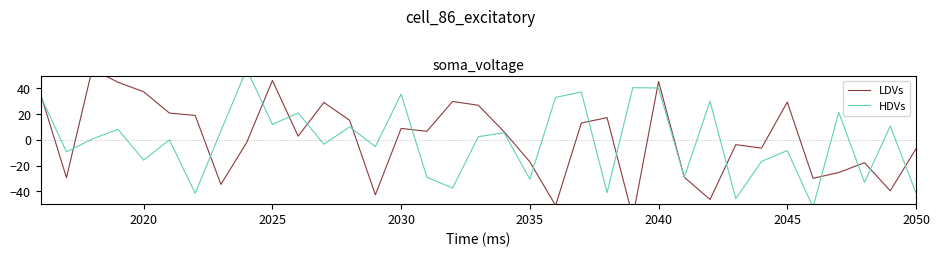

What is the average value of the LDVs series?

1.3